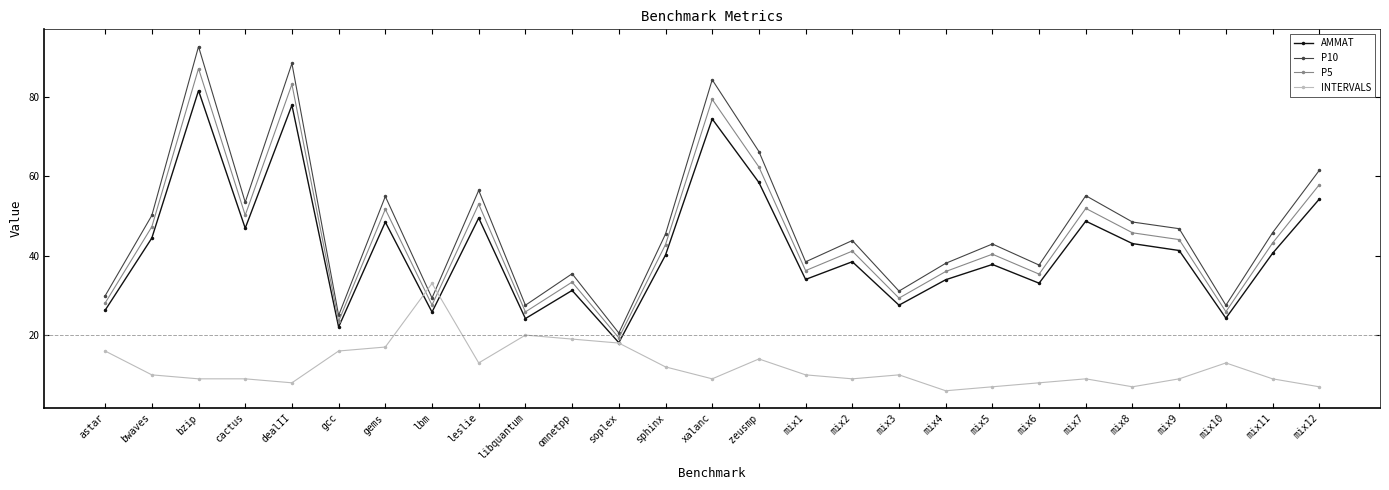

What is the total value across all series at lbm?

115.7